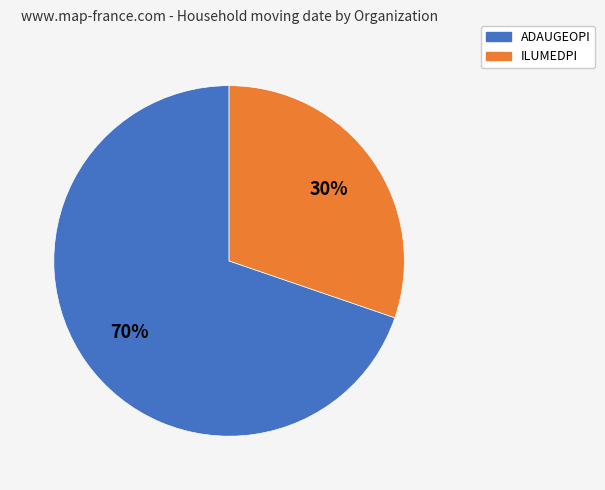

Is it true that ADAUGEOPI is 70% of the pie?

True